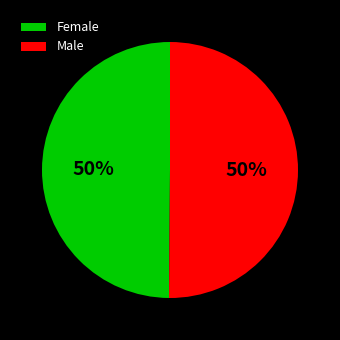

What is the ratio of the value at Male to the value at Female?

1.0